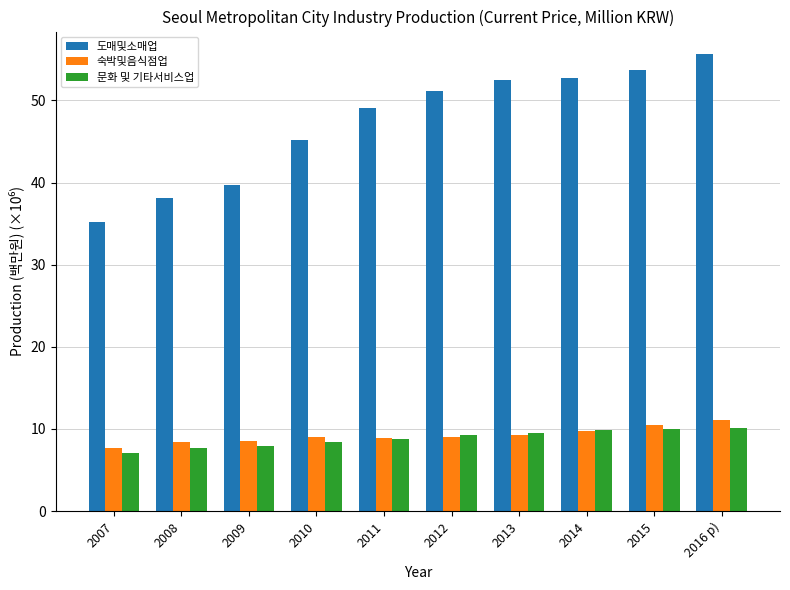

At which category is the sum across all series the highest?

2016 p)